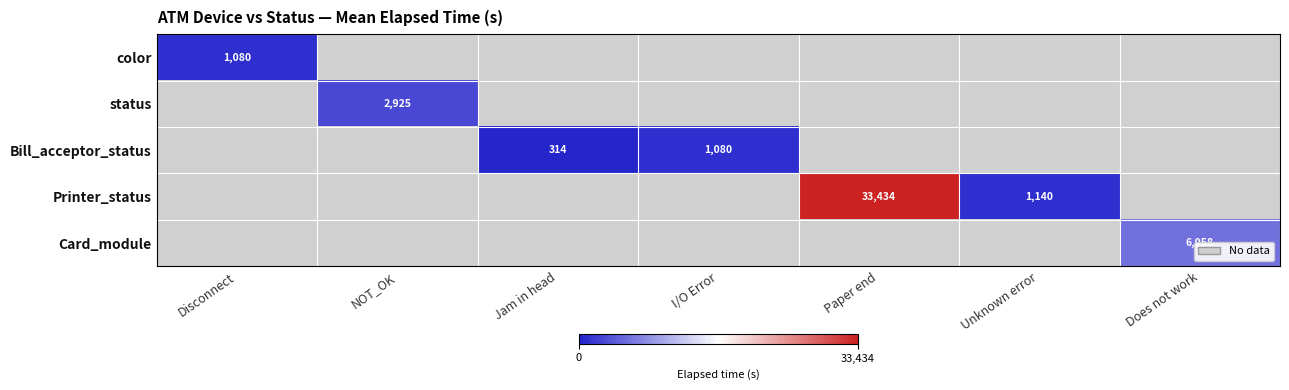

True or false: Card_module has a value of 6058 at Does not work.

True